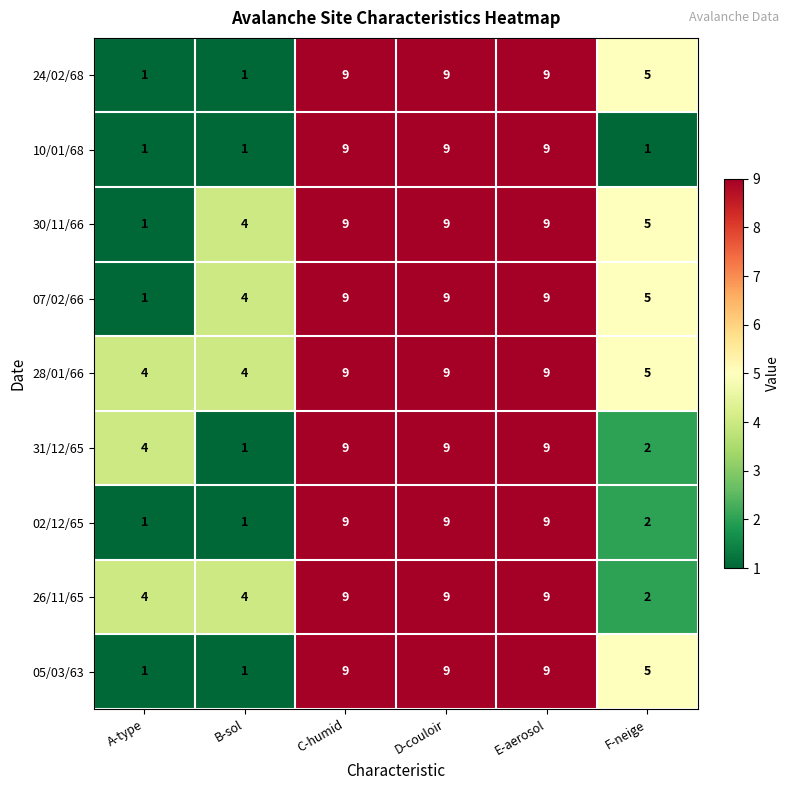

What is the maximum value for 07/02/66?

9